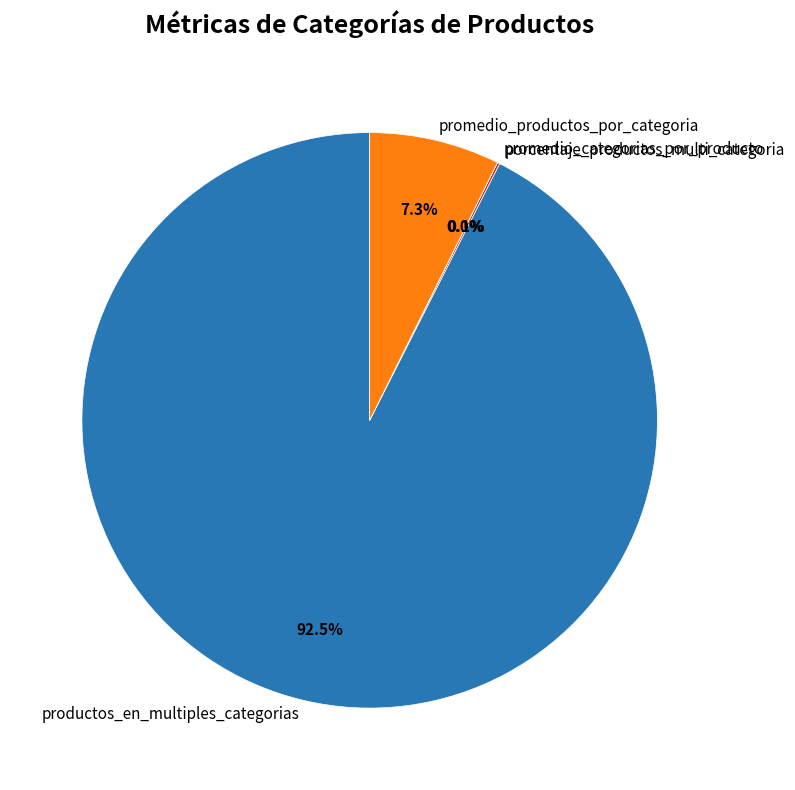

Which slice is the largest?

productos_en_multiples_categorias